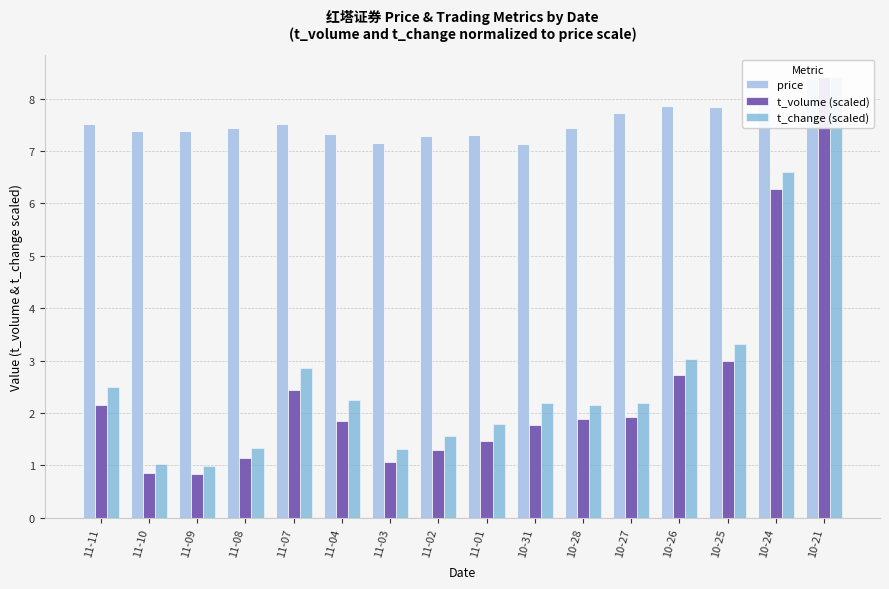

At how many categories does at least one series exceed 2?

16